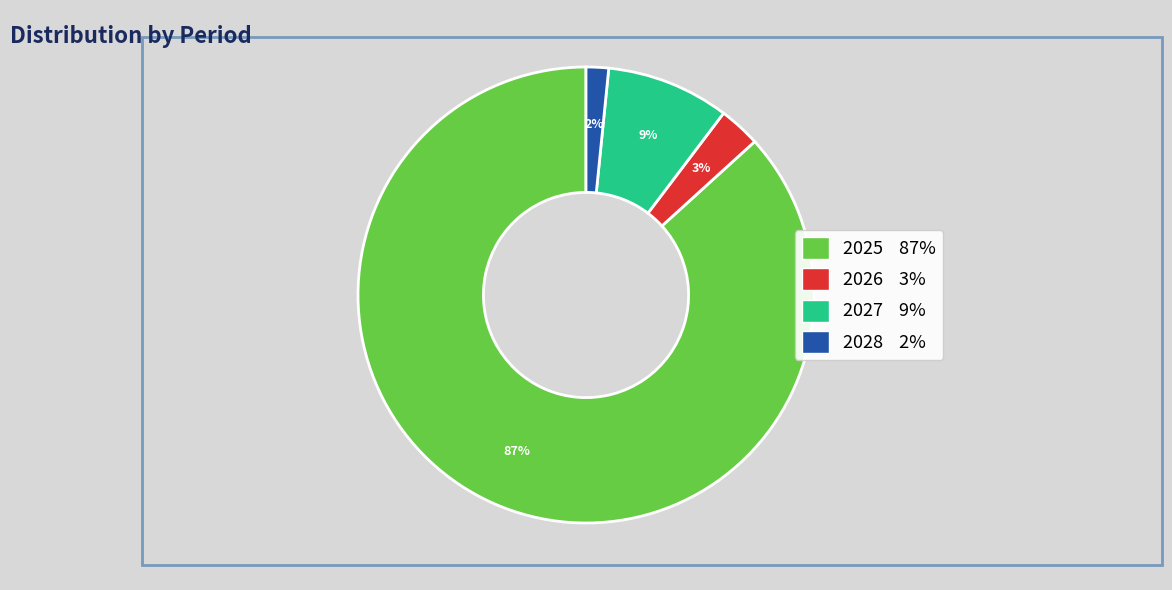

Which category has the smallest portion of the pie?

2028